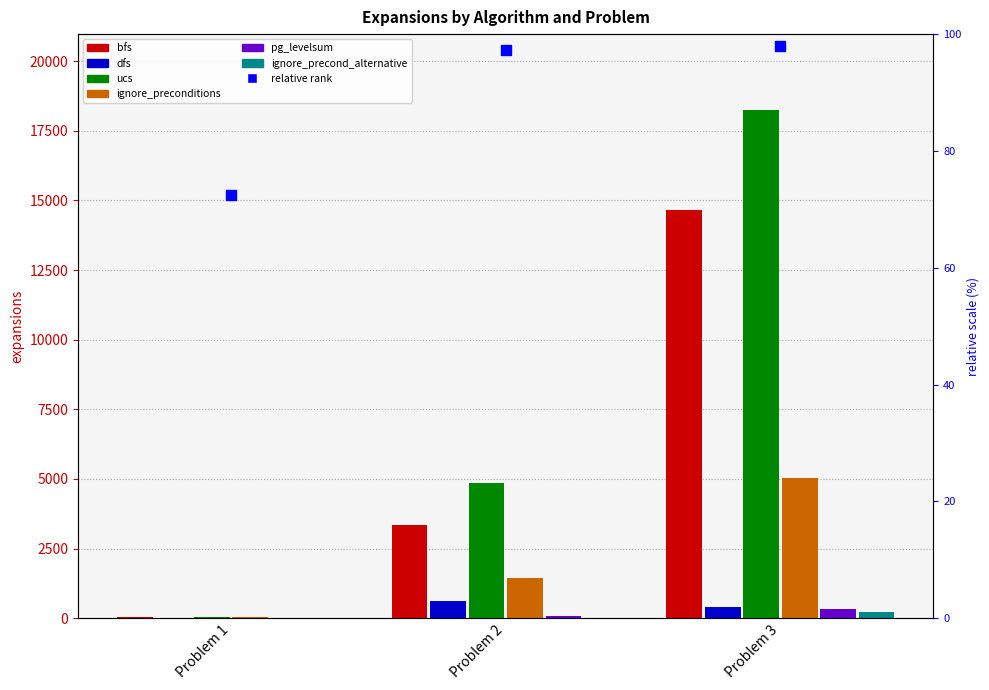

At how many categories does at least one series exceed 2678?

2